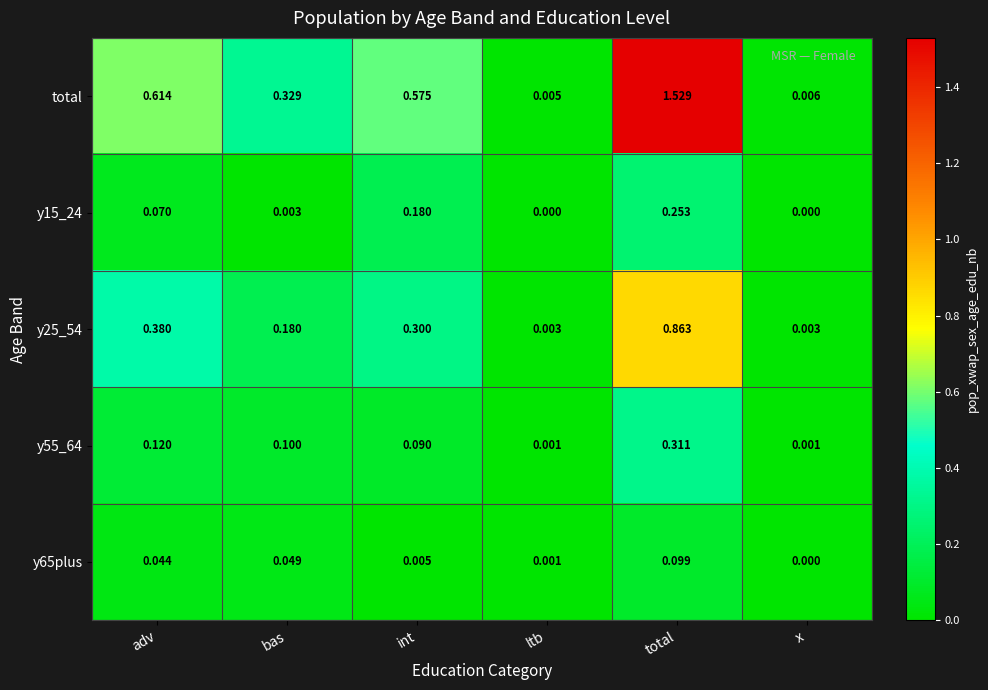

Which series has the largest total across all categories?

total